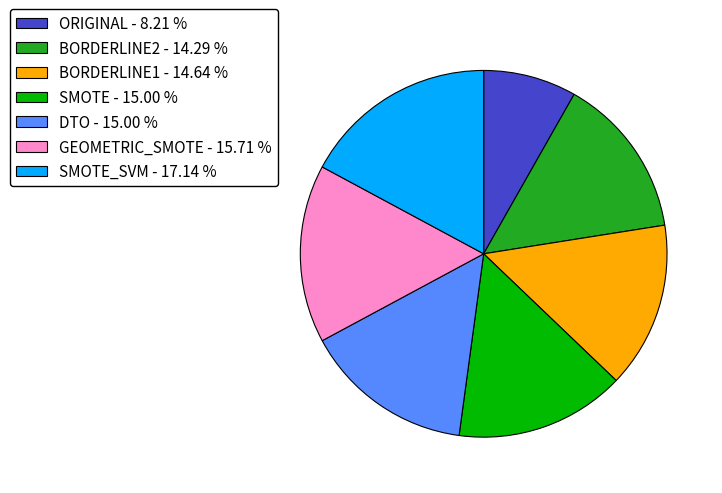

Is there any slice that represents more than half of the pie?

No